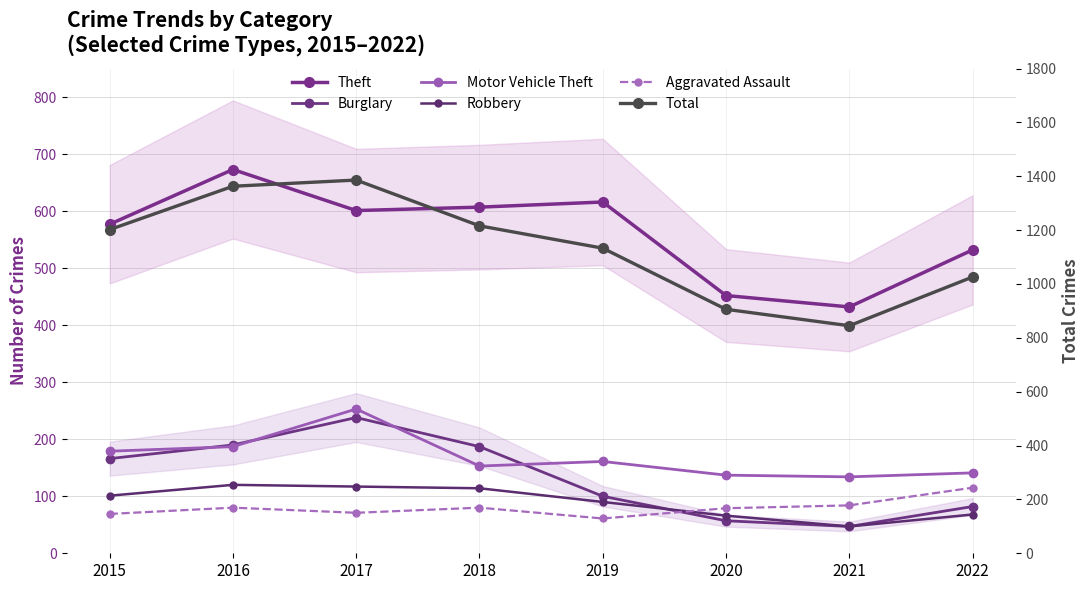

How many interior local peaks does the Robbery series have?

1